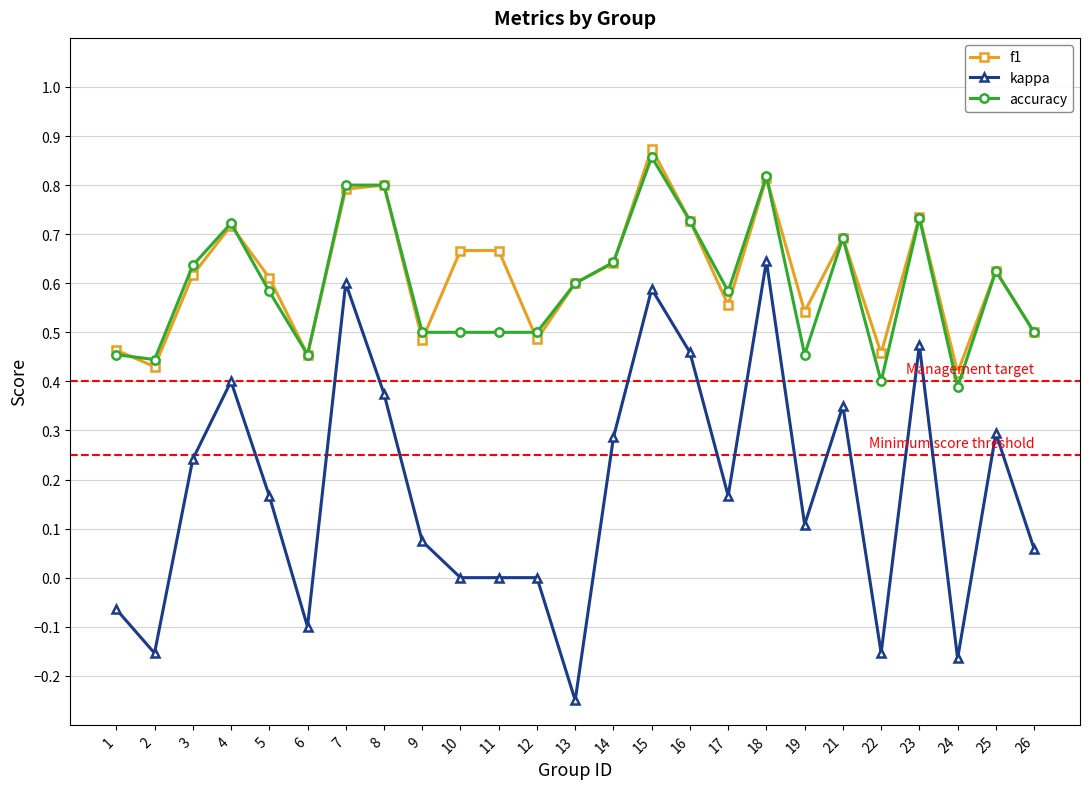

Which series has the largest range (max minus min)?

kappa